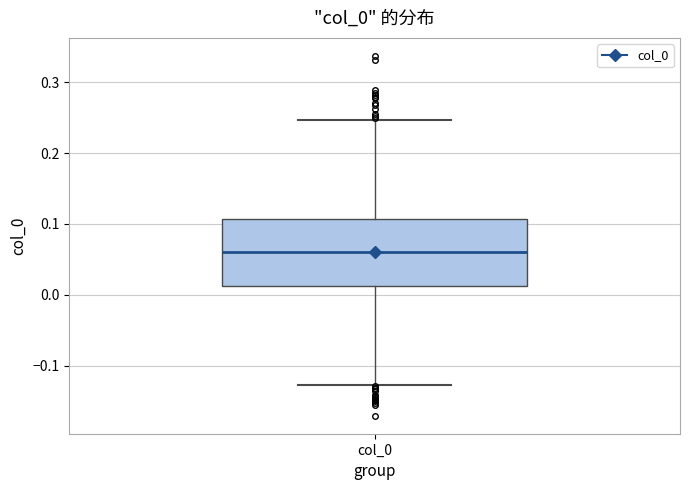

Read this box plot against the y-axis: the position of the median line, the range covered by the box, and the ends of both whiskers. The values are not printed on the chart, so give them approximately, as read against the axis.

median 0.06, box 0.01 to 0.11, whiskers -0.13 to 0.25